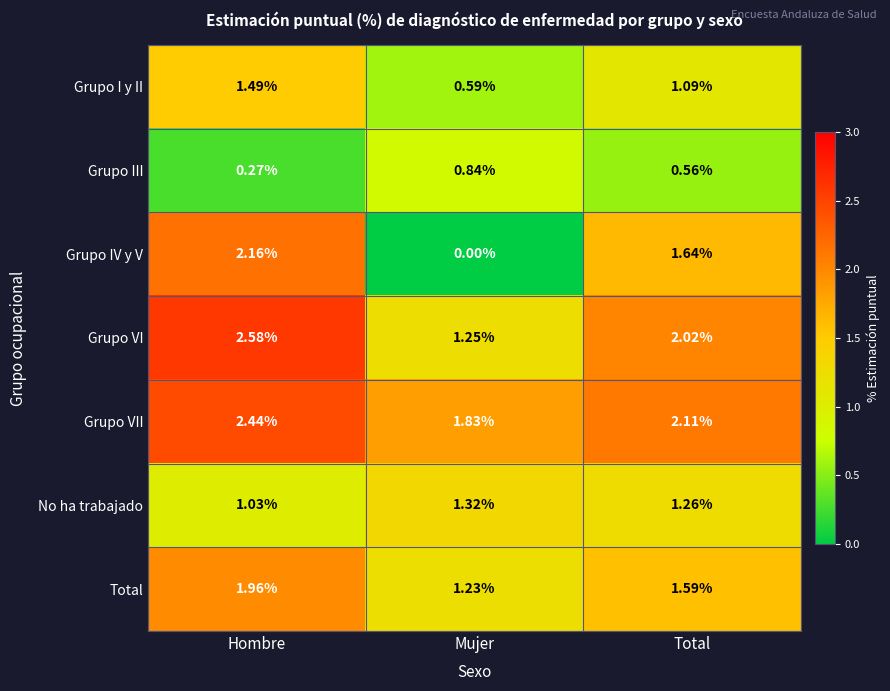

What is the total value across all series at Mujer?

7.1